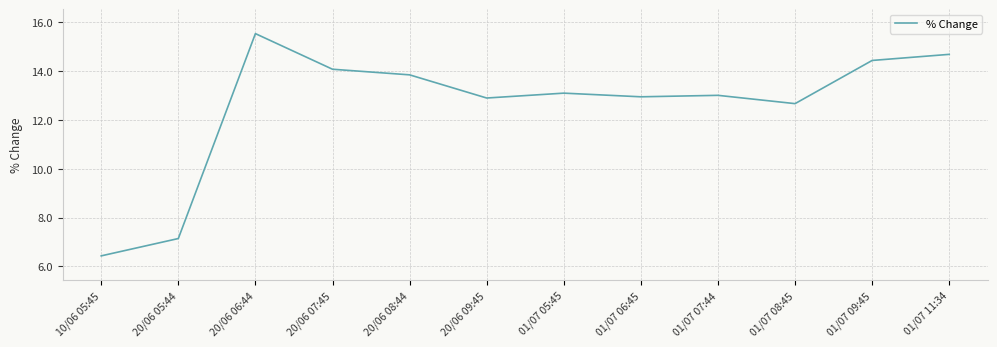

What position from the left is 20/06 06:44?

3